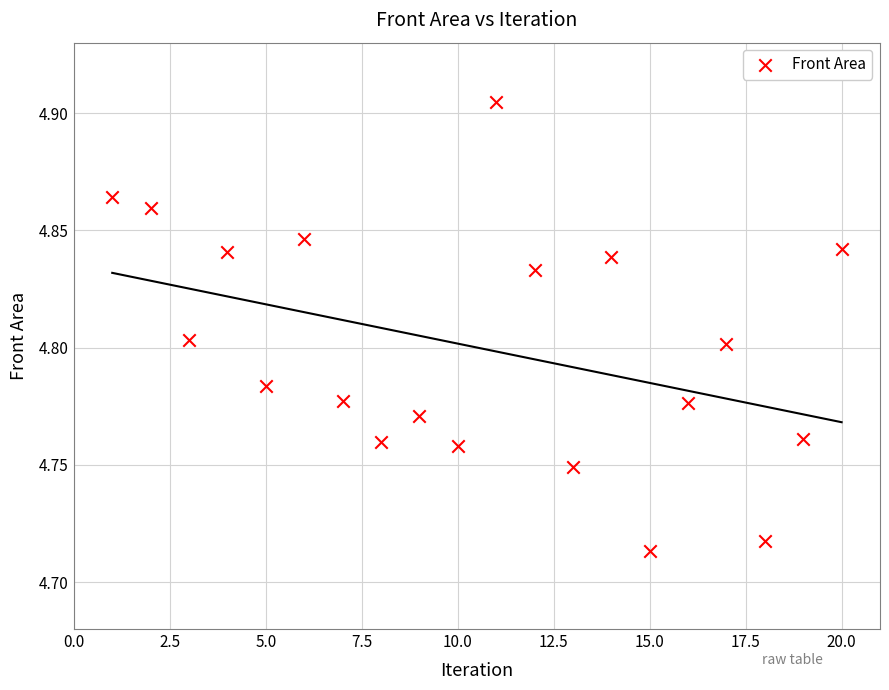

What is the range of X values (max minus min)?

19.0